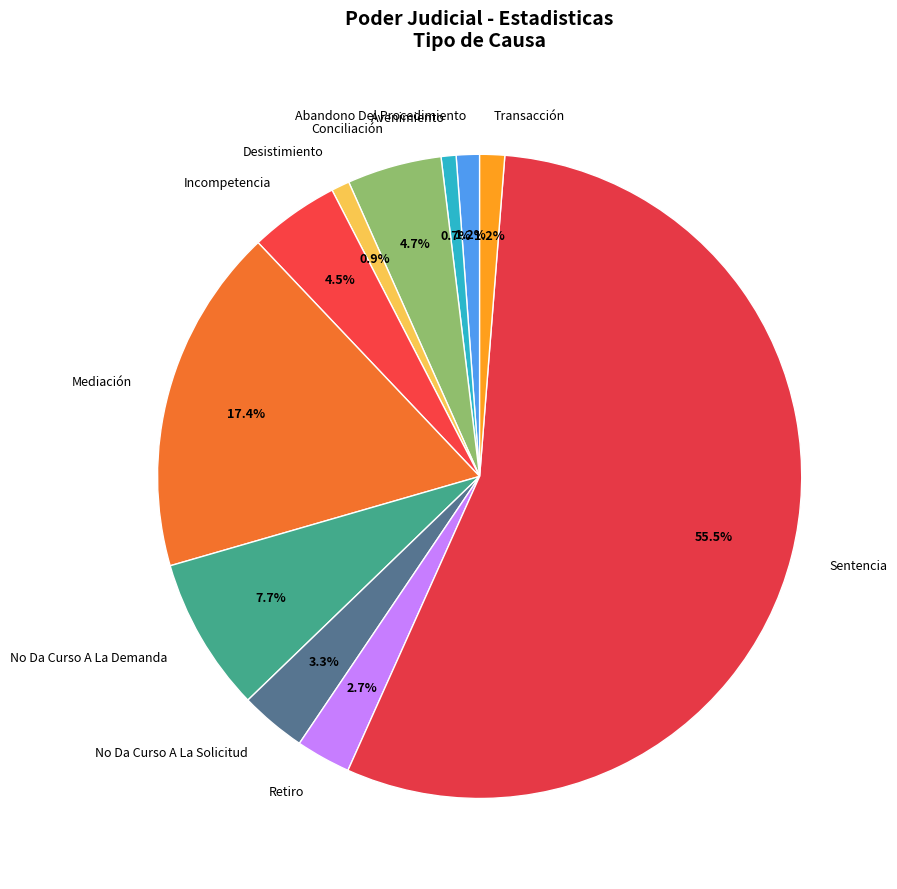

Is it true that Mediación is 17% of the pie?

True